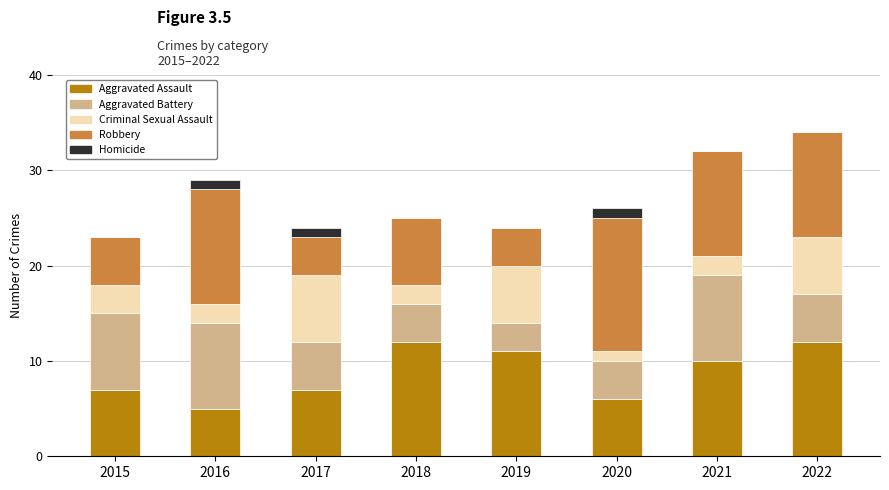

What is the sum of all Aggravated Assault values?

70